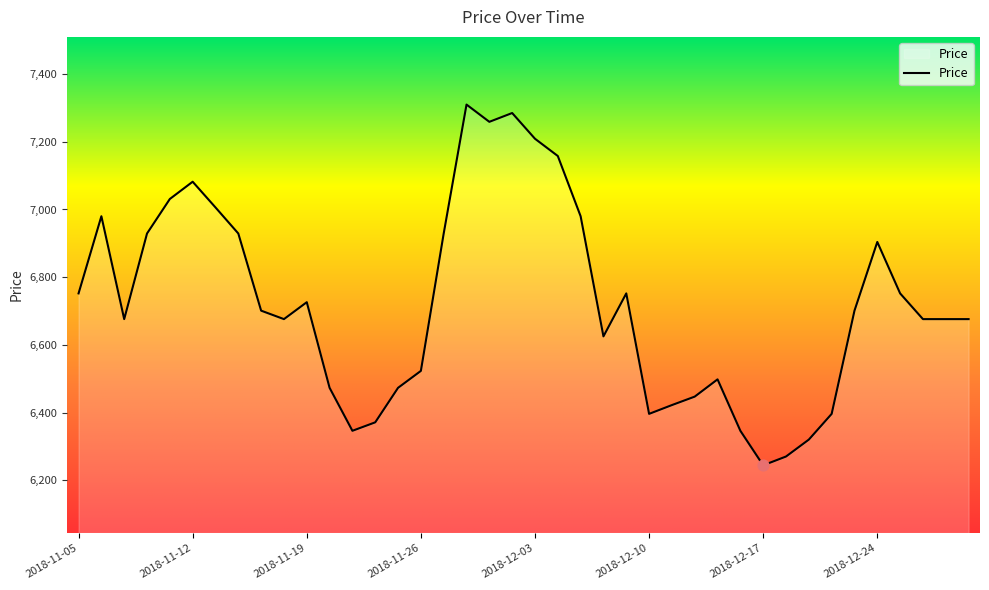

What is the greatest value displayed?

7310